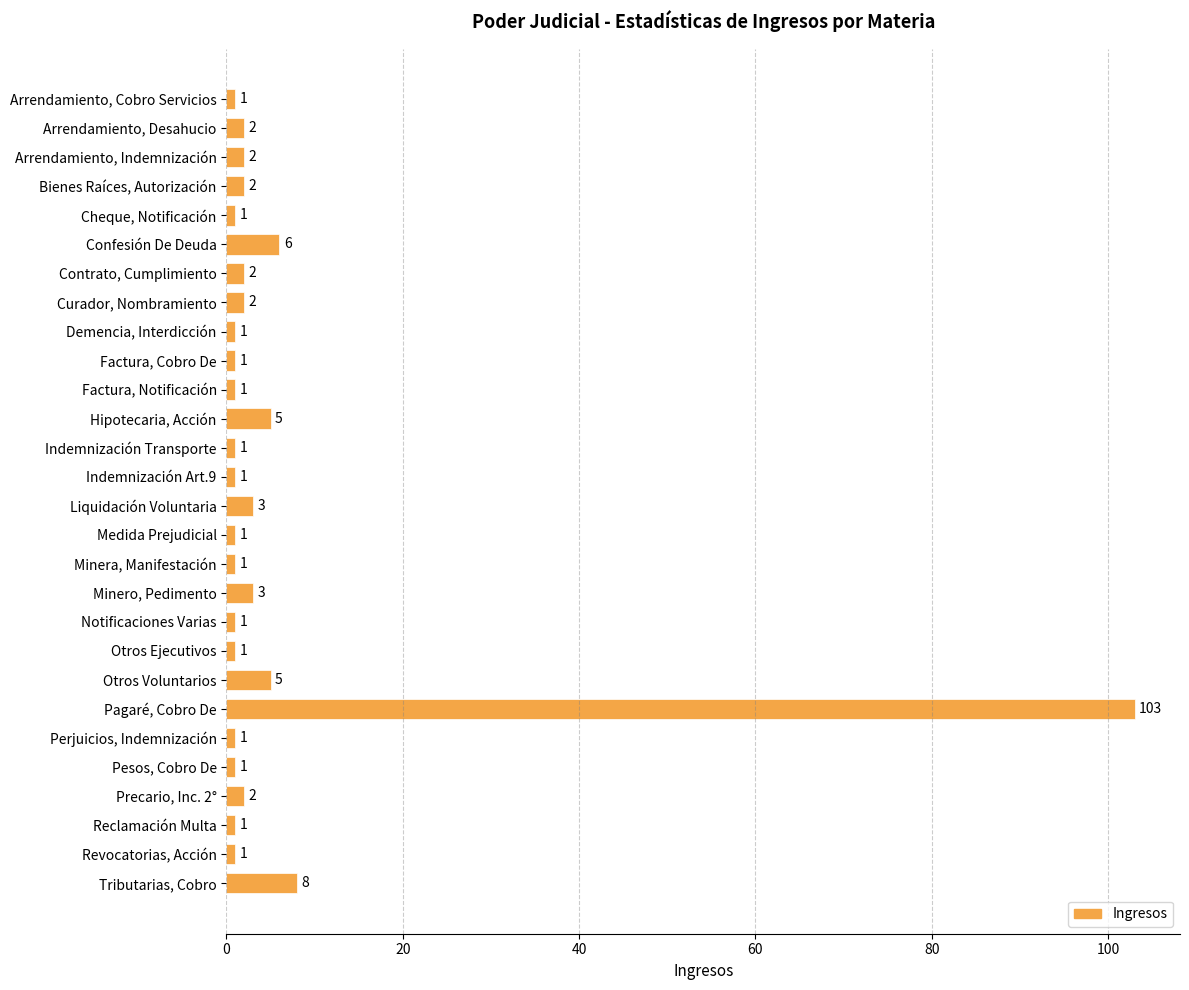

The value at Medida Prejudicial is 1. True or false?

True